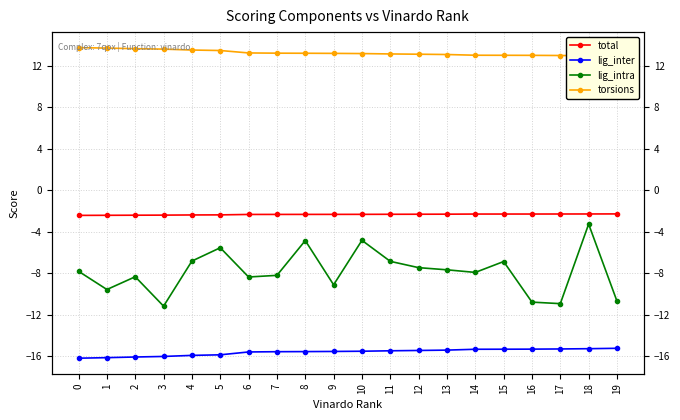

Is it true that total equals -2.3 at 19?

True